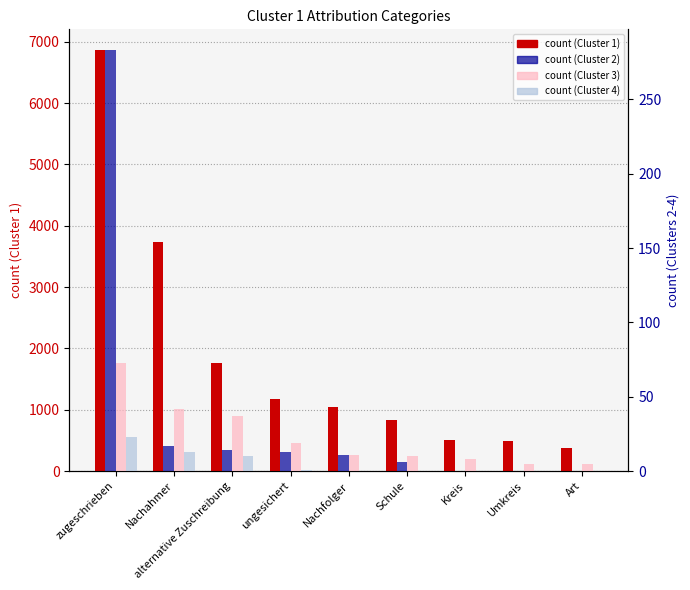

True or false: count (Cluster 2) has a value of -141 at Art.

False